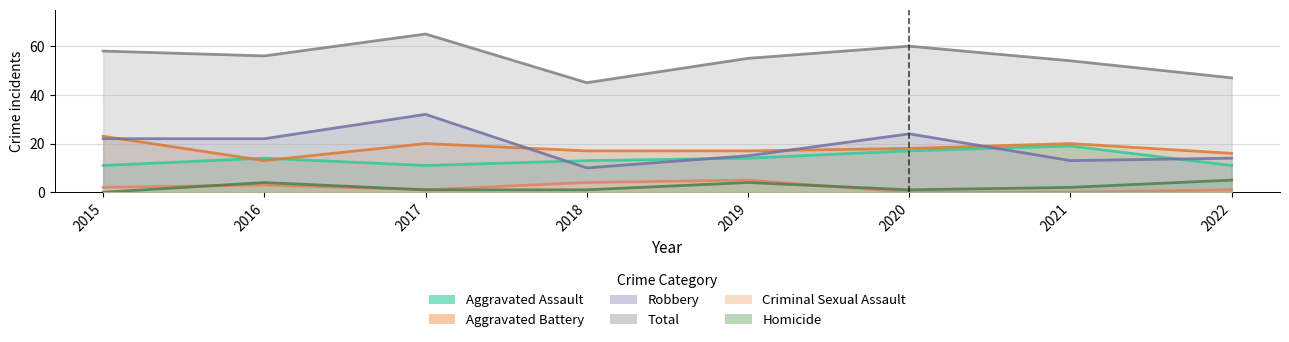

Which label corresponds to the largest value in the chart?

2017